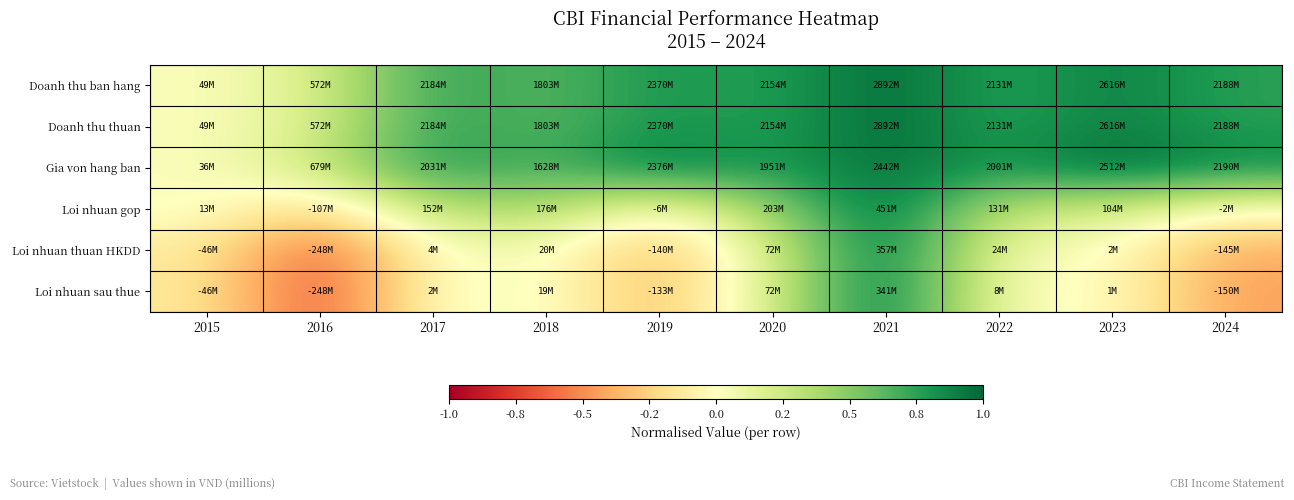

Reading right to left, list all the values displayed in this chart.

Doanh thu ban hang: 2024=0.8	2023=0.9	2022=0.7	2021=1.0	2020=0.7	2019=0.8	2018=0.6	2017=0.8	2016=0.2	2015=0.0
Doanh thu thuan: 2024=0.8	2023=0.9	2022=0.7	2021=1.0	2020=0.7	2019=0.8	2018=0.6	2017=0.8	2016=0.2	2015=0.0
Gia von hang ban: 2024=0.9	2023=1.0	2022=0.8	2021=1.0	2020=0.8	2019=0.9	2018=0.6	2017=0.8	2016=0.3	2015=0.0
Loi nhuan gop: 2024=-0.0	2023=0.2	2022=0.3	2021=1.0	2020=0.5	2019=-0.0	2018=0.4	2017=0.3	2016=-0.2	2015=0.0
Loi nhuan thuan HKDD: 2024=-0.4	2023=0.0	2022=0.1	2021=1.0	2020=0.2	2019=-0.4	2018=0.1	2017=0.0	2016=-0.7	2015=-0.1
Loi nhuan sau thue: 2024=-0.4	2023=0.0	2022=0.0	2021=1.0	2020=0.2	2019=-0.4	2018=0.1	2017=0.0	2016=-0.7	2015=-0.1